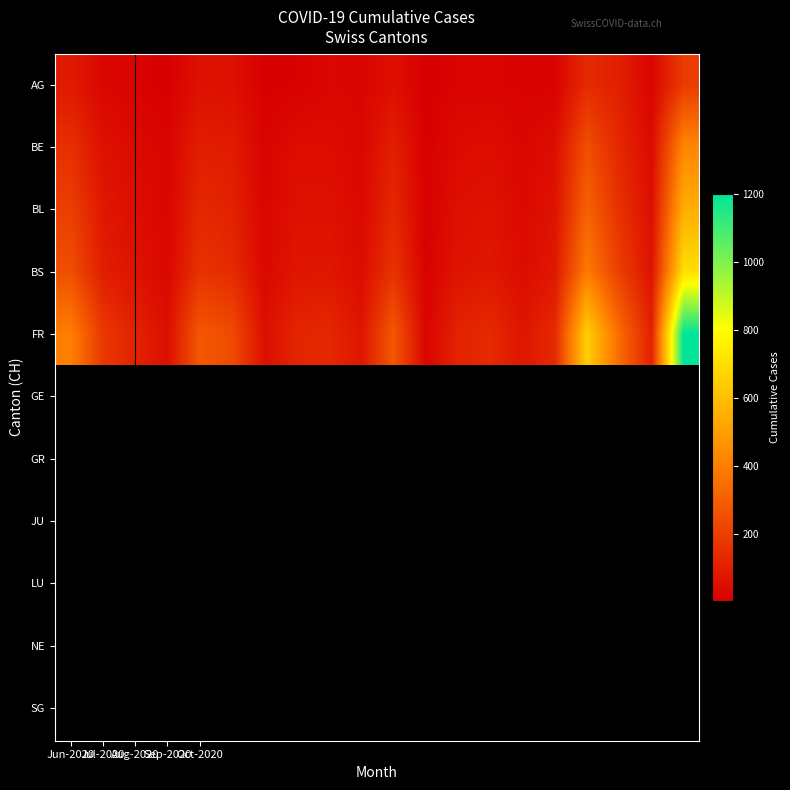

Reading right to left, list all the values displayed in this chart.

AG: 190	23	105	138	14	15	21	19	5	54	23	27	12	9	56	61	7	17	27	88
BE: 424	41	128	252	50	27	49	41	8	104	29	46	47	18	92	100	21	38	59	153
BL: 550	52	160	310	65	35	65	55	10	130	35	60	60	25	110	130	25	50	80	200
BS: 700	66	200	390	82	45	82	70	13	165	45	78	75	32	140	165	30	65	100	250
FR: 1200	110	340	650	135	75	135	115	22	280	75	130	120	55	240	280	55	110	180	400